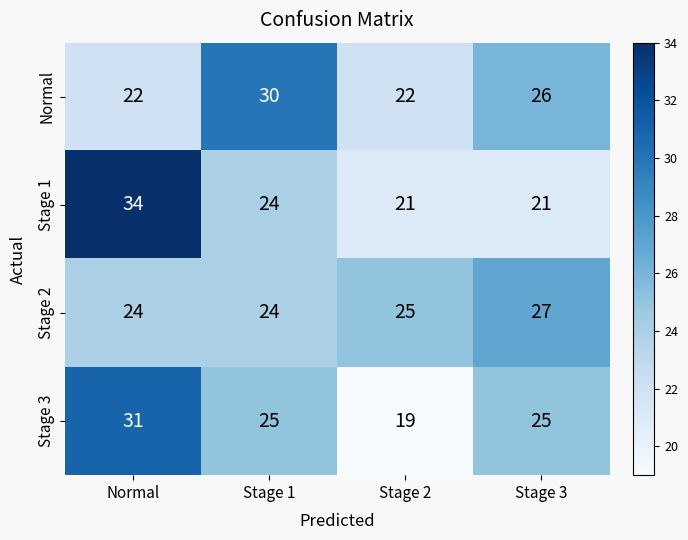

What is the sum of the Stage 1 values at Normal and Stage 2?

55